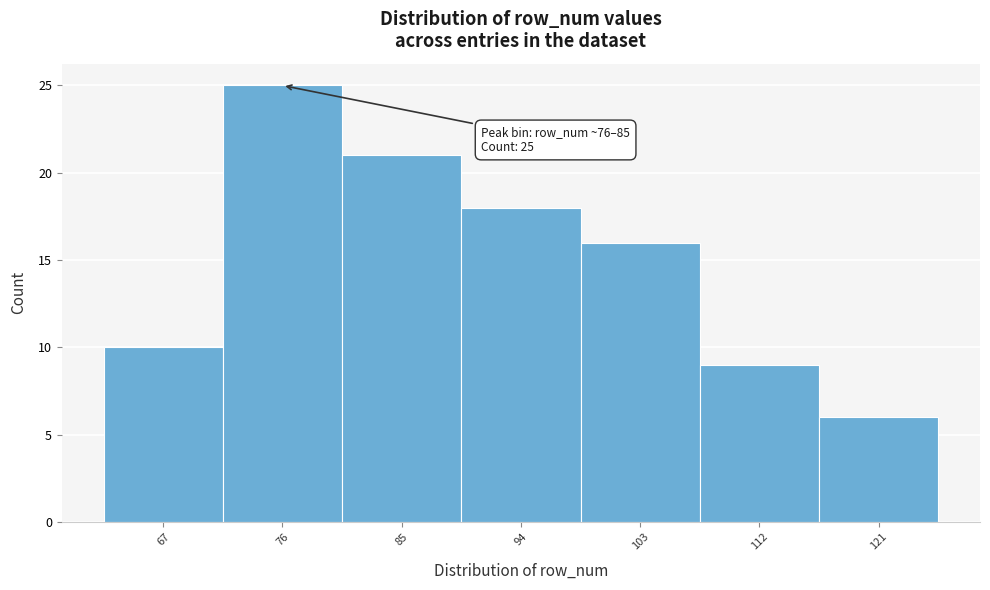

Reading left to right, transcribe all the data shown in this chart.

10	25	21	18	16	9	6